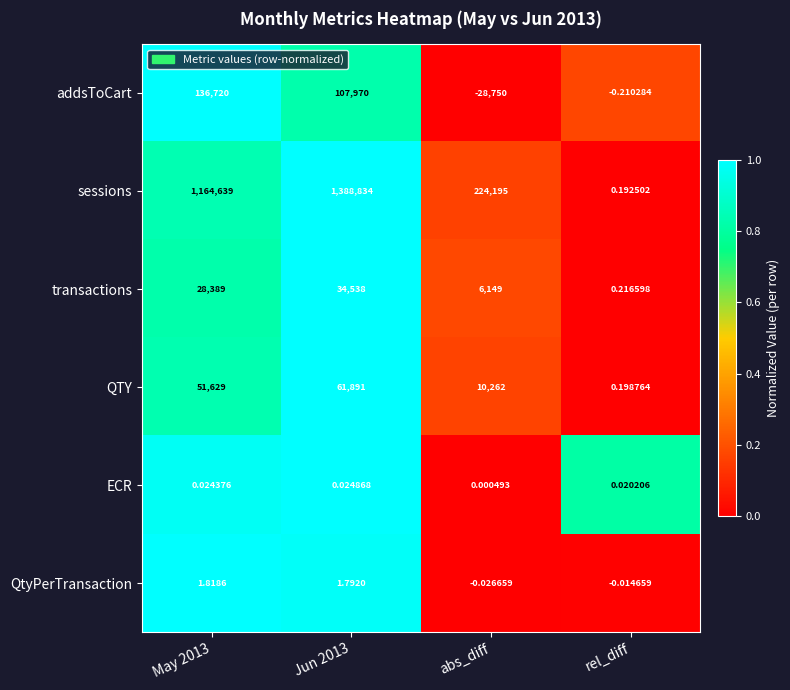

Rank the series at rel_diff from highest to lowest value.

transactions, QTY, sessions, ECR, QtyPerTransaction, addsToCart